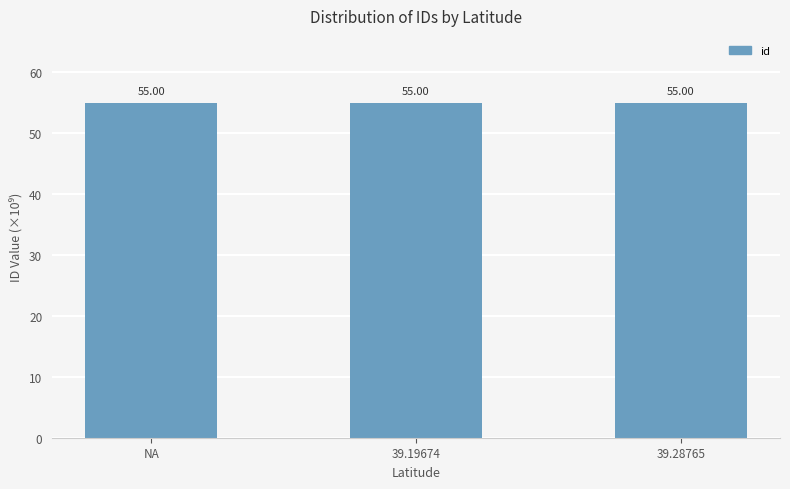

What is the value of the 1st bar from the left?

55.0